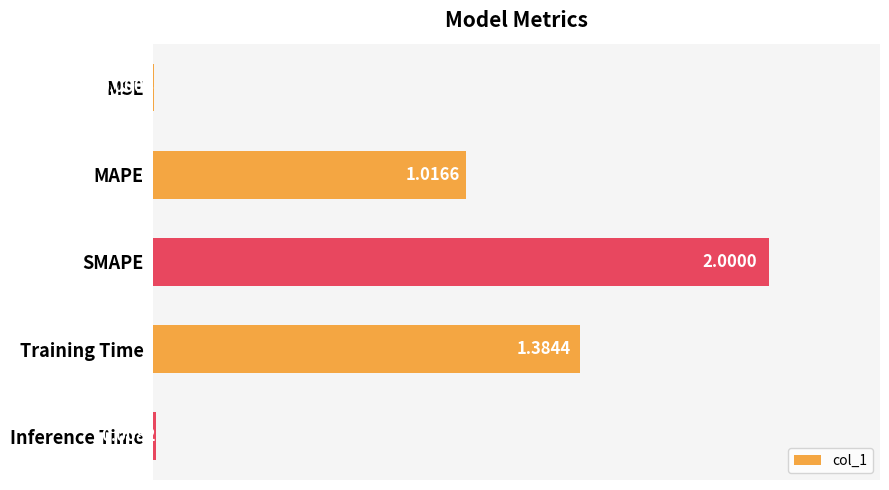

How many distinct data groups are displayed?

1